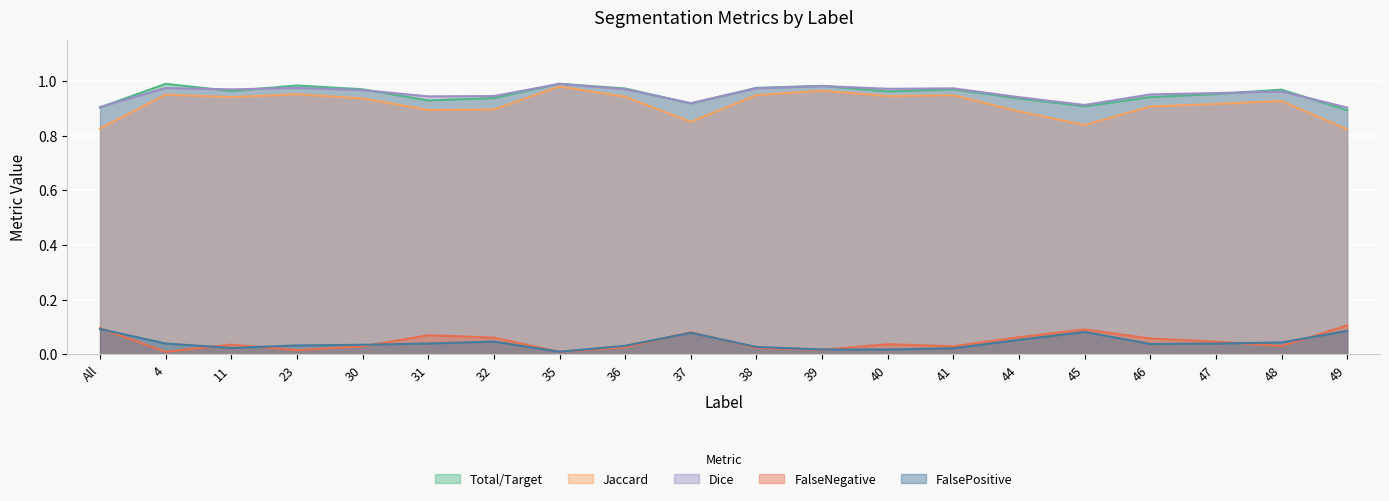

At which category does Total/Target reach its first local peak?

4